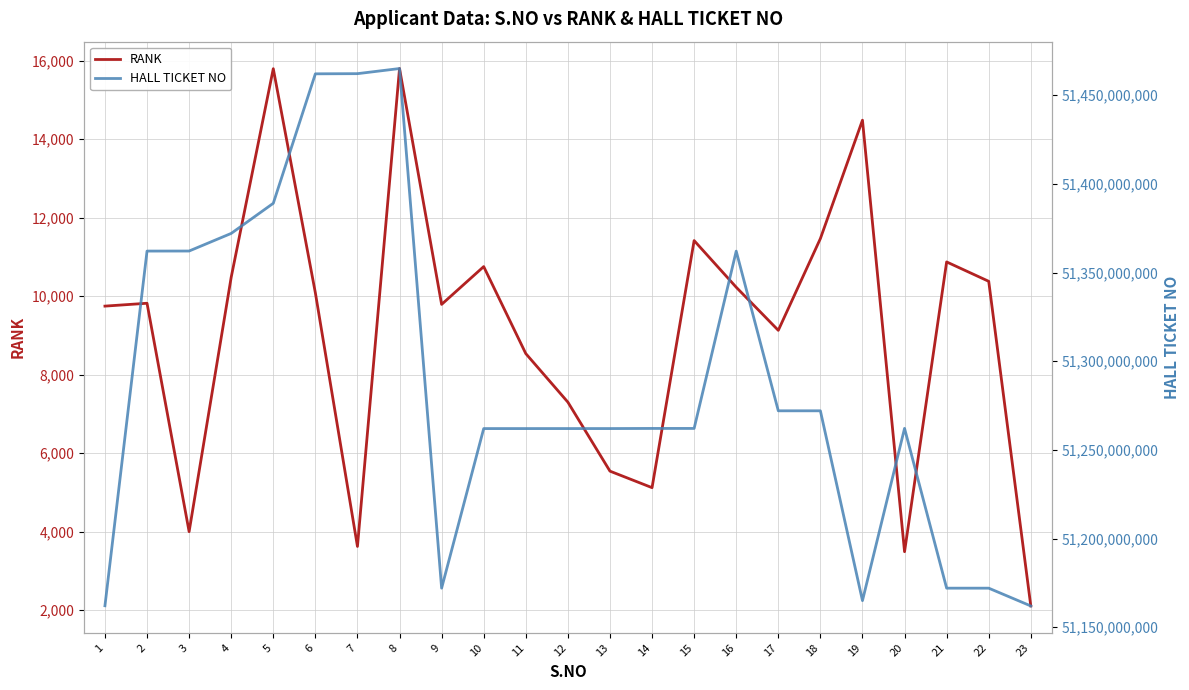

True or false: RANK has more than 2 interior local peaks.

True